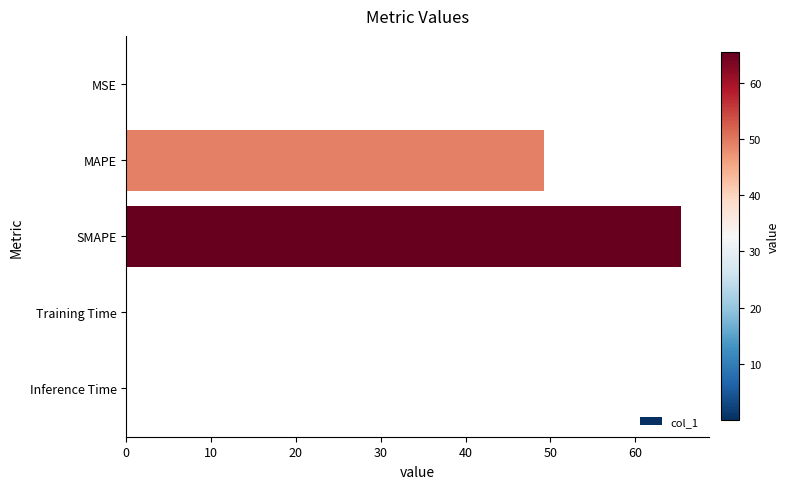

At which category does the chart reach its peak across all series?

SMAPE